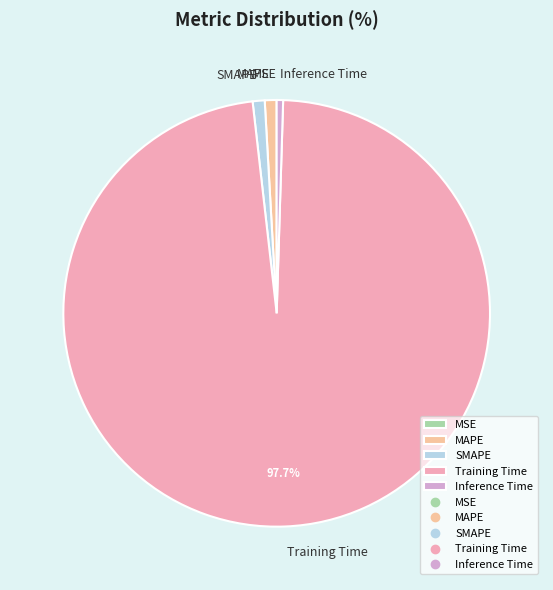

Is there any slice that represents more than half of the pie?

Yes